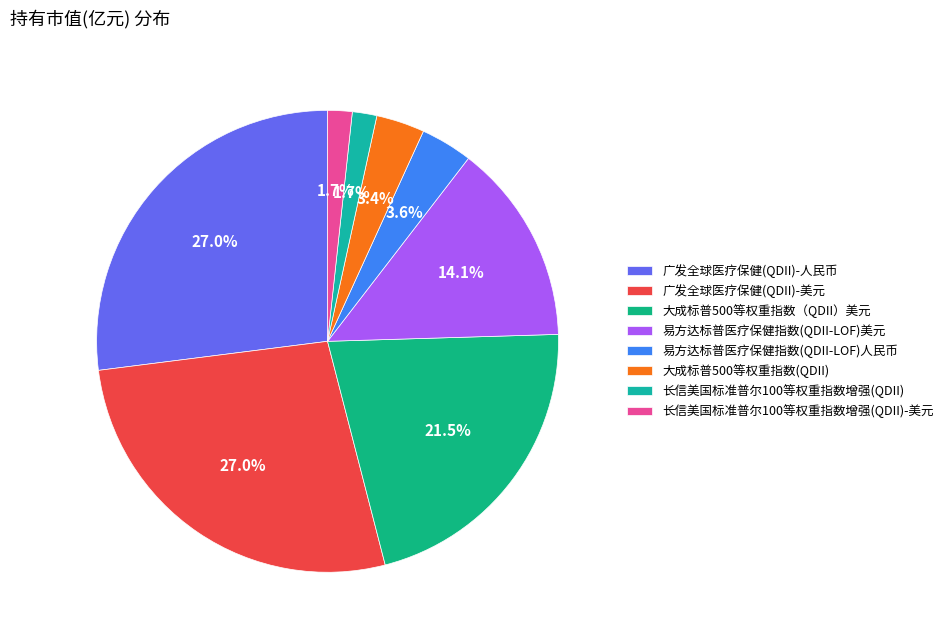

What percentage is NOT represented by 易方达标普医疗保健指数(QDII-LOF)美元?

85.9%